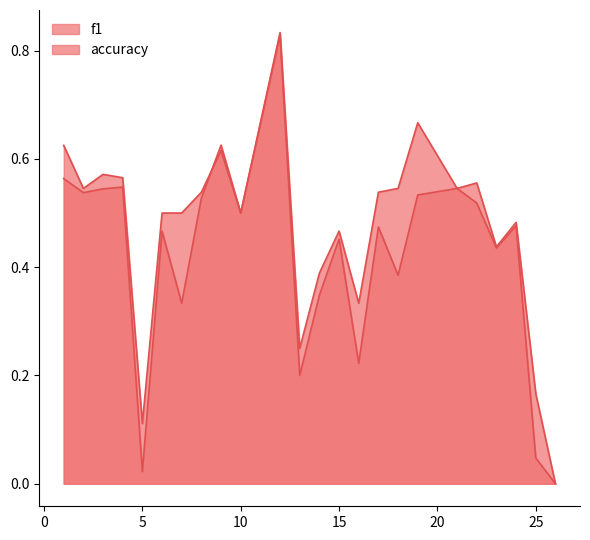

How many lines are shown in the chart?

2